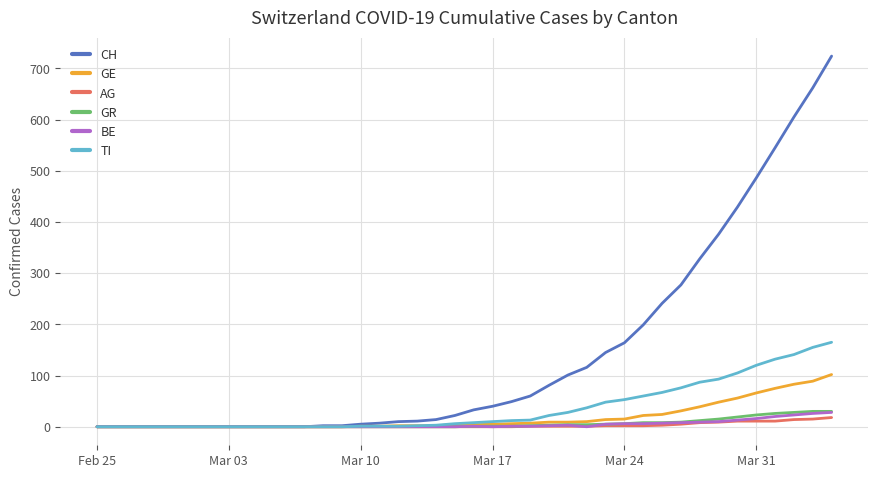

What is the sum of all CH values?

5734